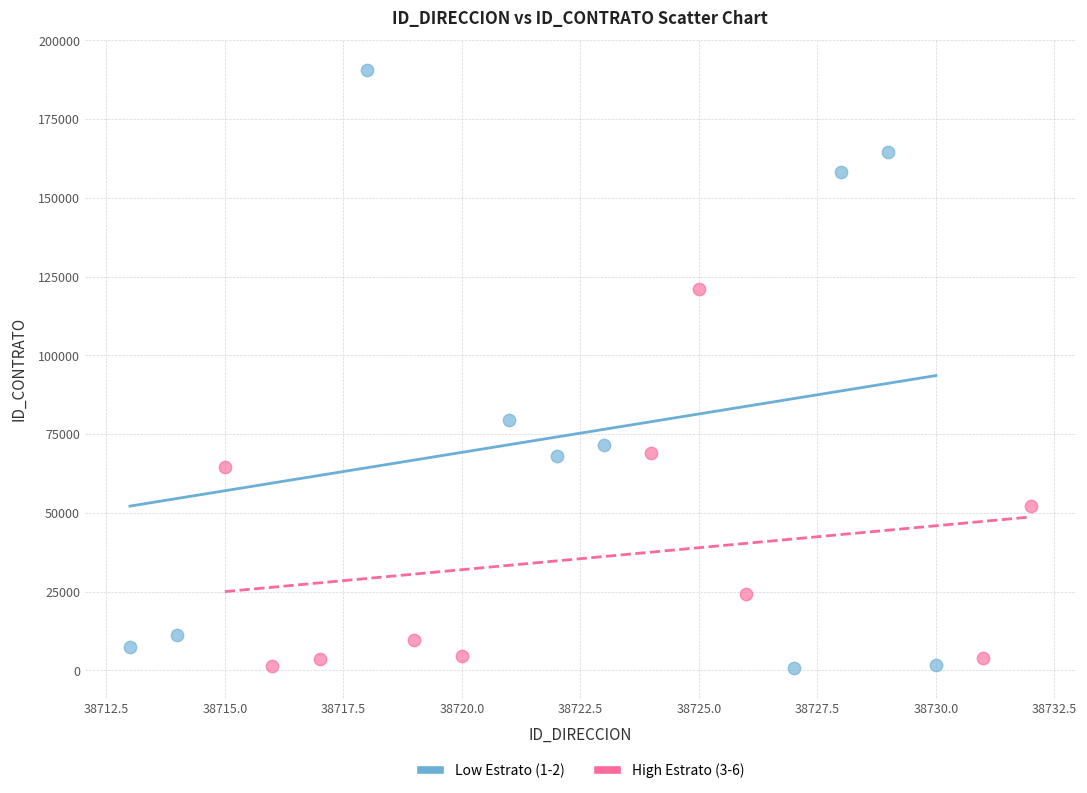

Which series contains the highest Y value?

Low Estrato (1-2)